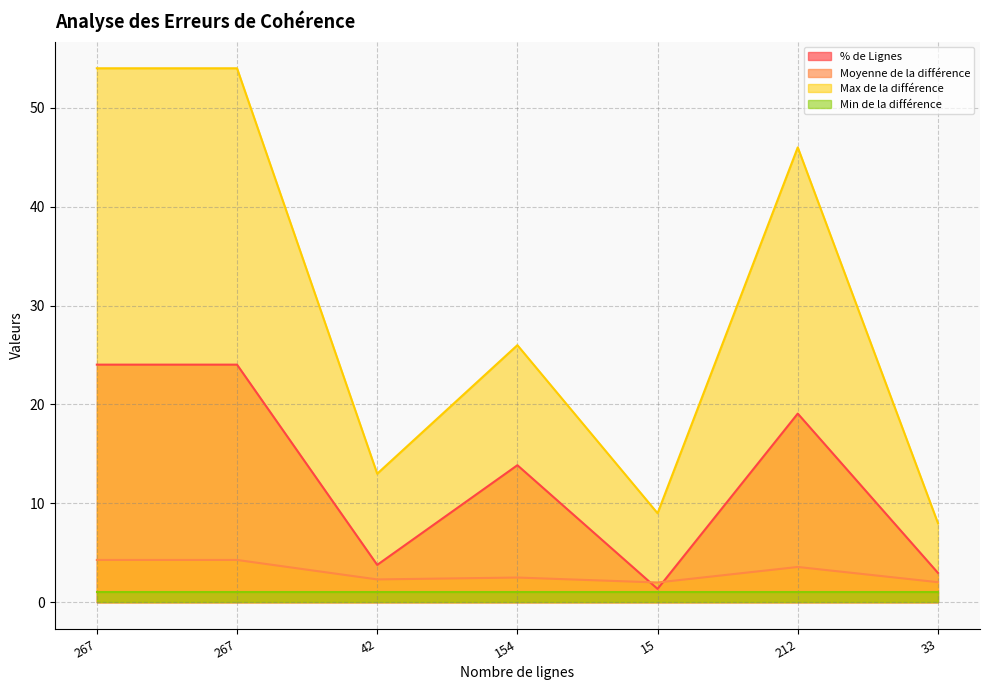

Does the chart have visible grid lines?

Yes